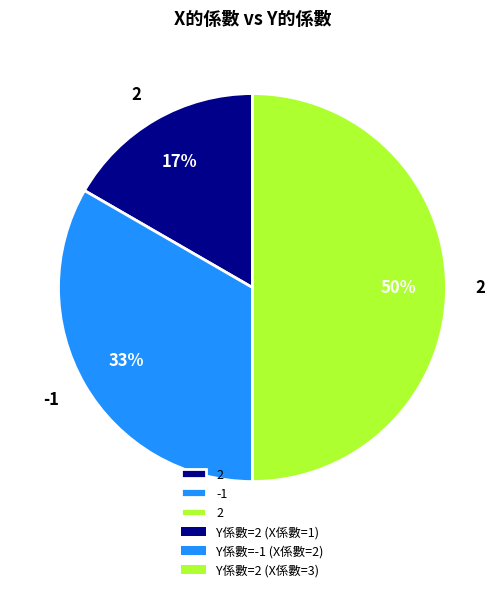

To the nearest percent, what is the difference between the largest and smallest slice percentages?

33%